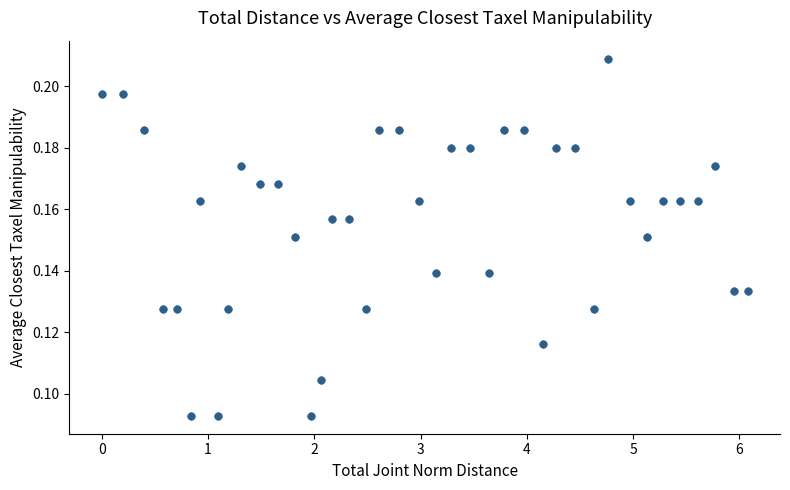

What is the range of X values (max minus min)?

6.1